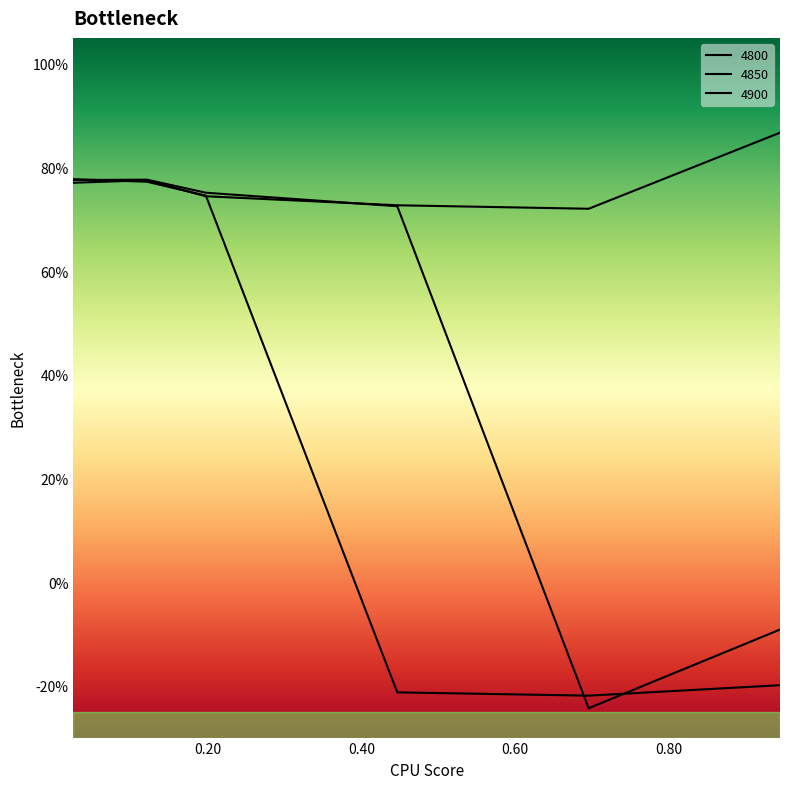

Read the 4900 value at 0.1205479452054795.

0.8